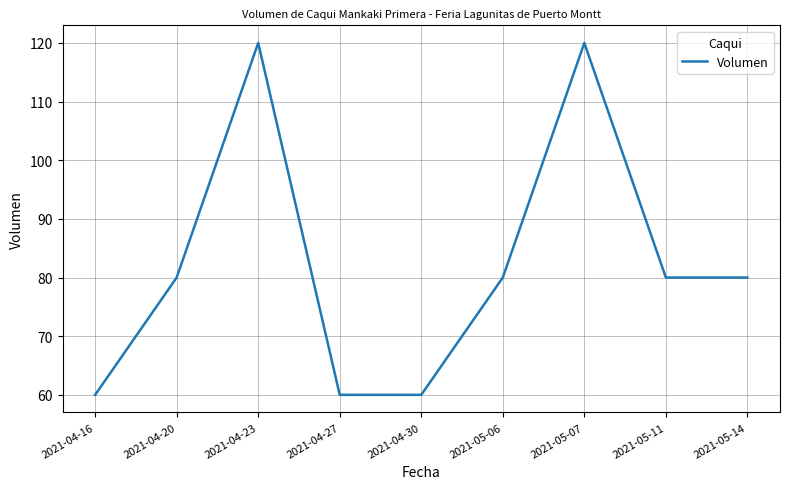

Is it true that the value at 2021-04-20 is 80?

True